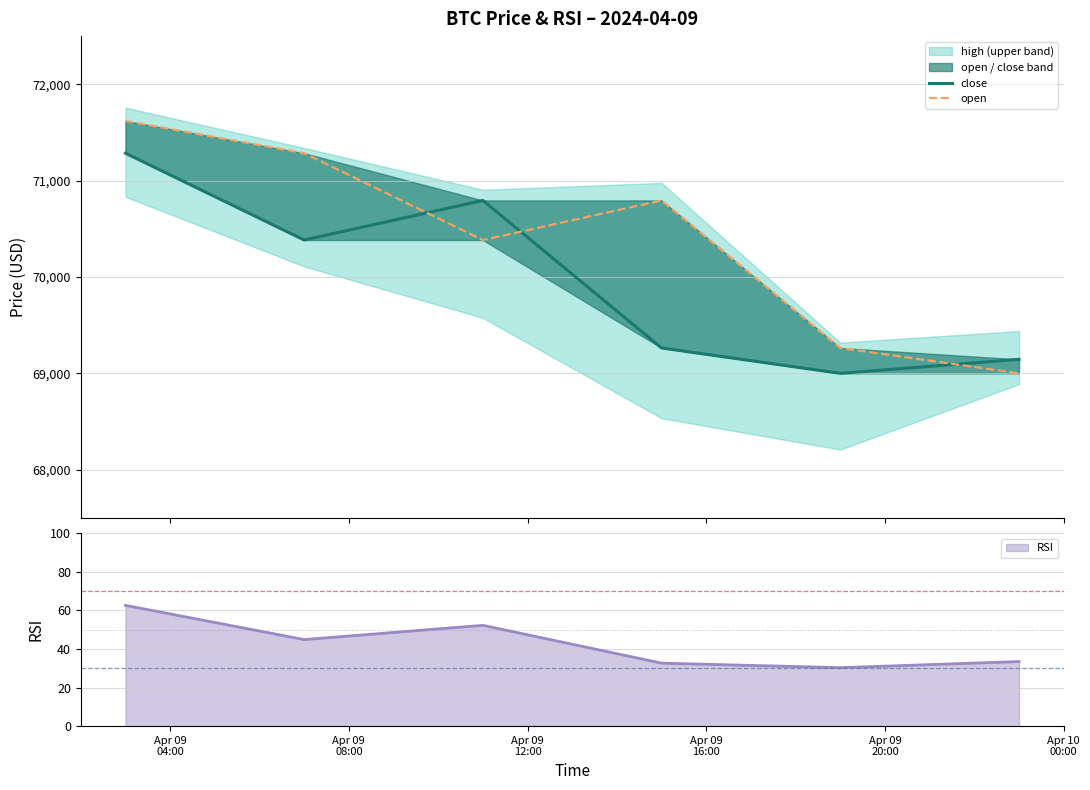

How many data points in open are less than 70794?

3